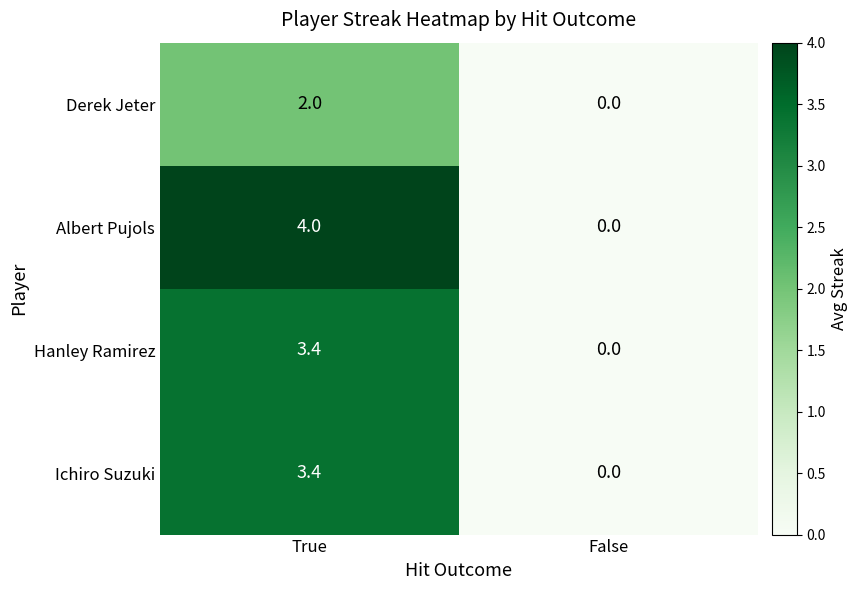

What is the maximum value shown in the chart?

4.0